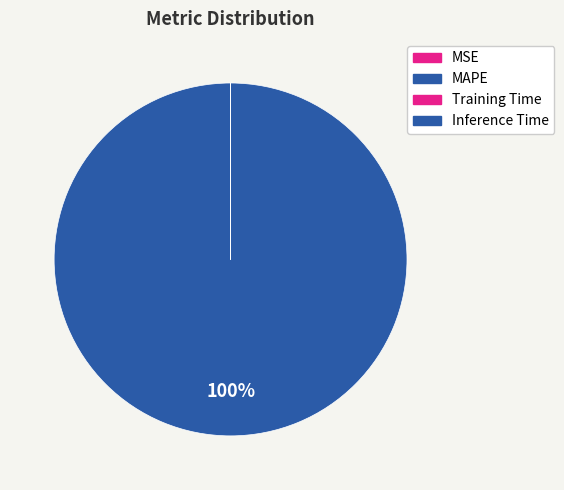

Which category has the biggest portion of the pie?

MAPE